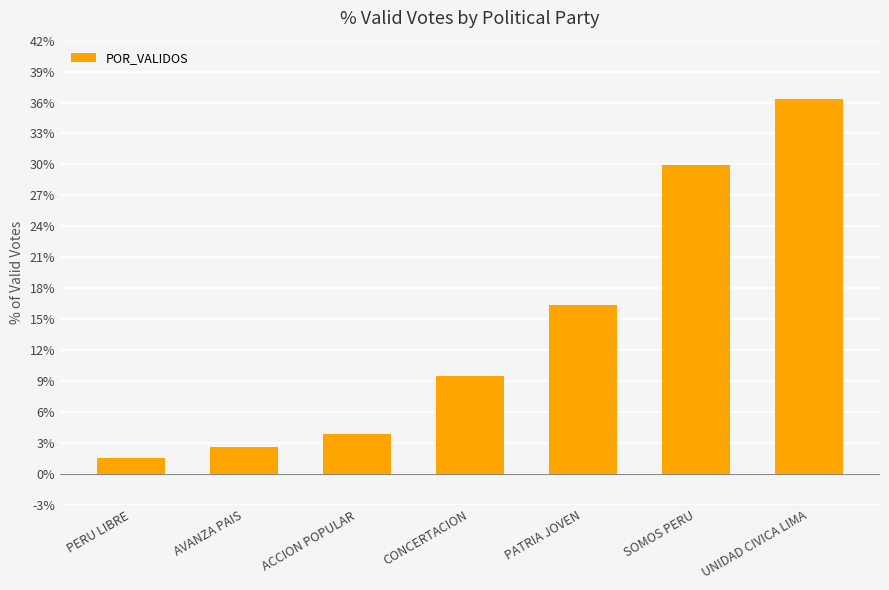

Between ACCION POPULAR and CONCERTACION, which is larger?

CONCERTACION